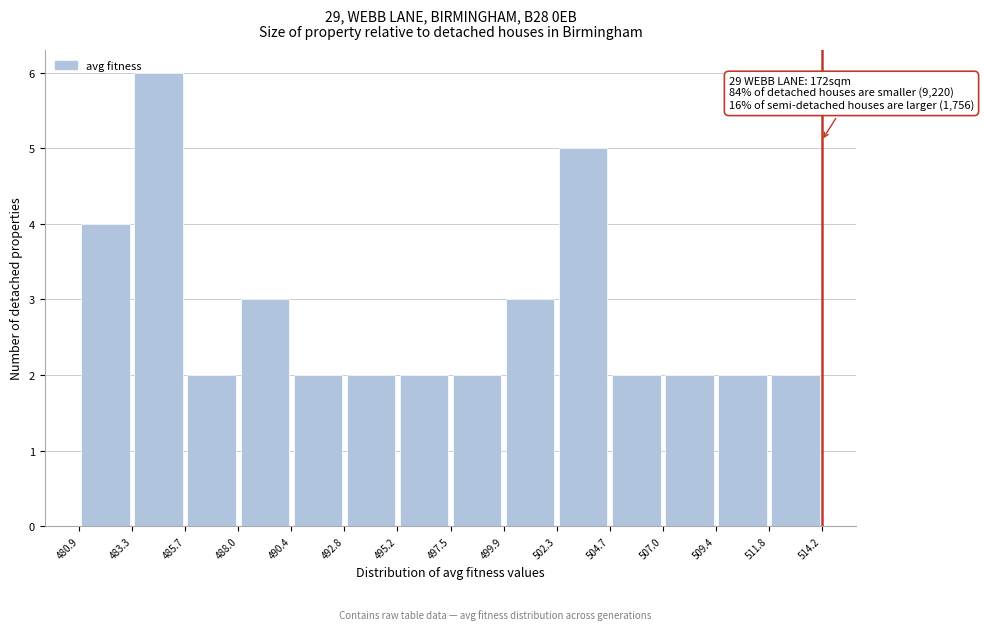

Over which range of the x-axis is the bar tallest?

483.3 to 485.7